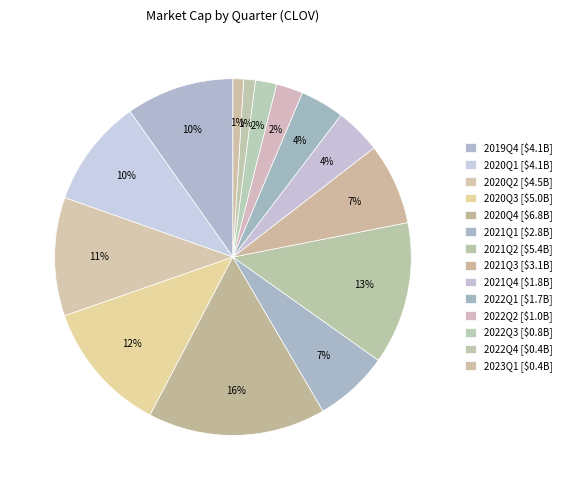

How many segments does this pie chart have?

14